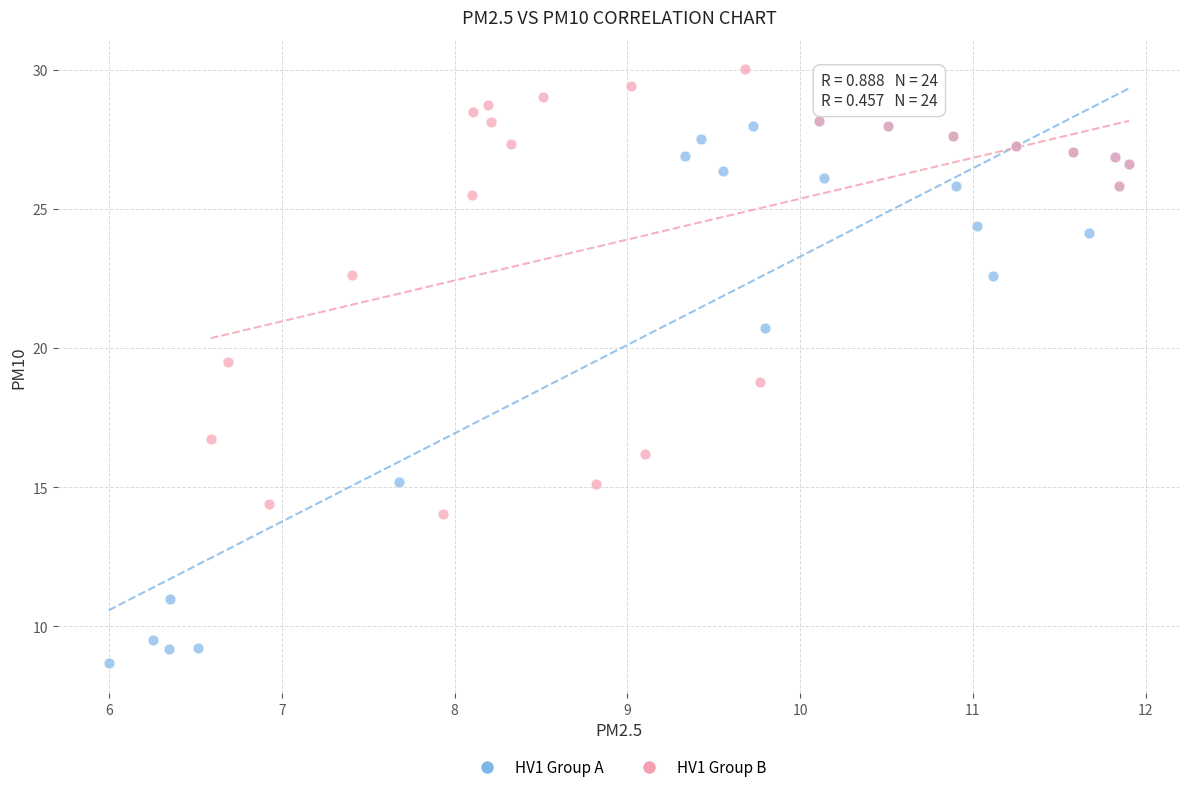

Which series has the widest spread of Y values?

HV1 Group A